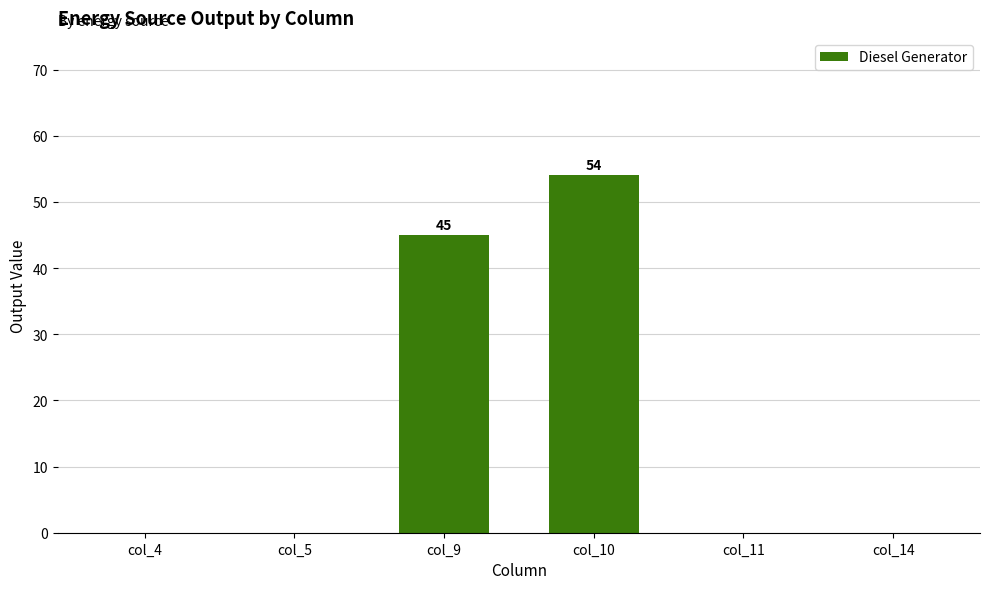

What is the maximum value shown in the chart?

54